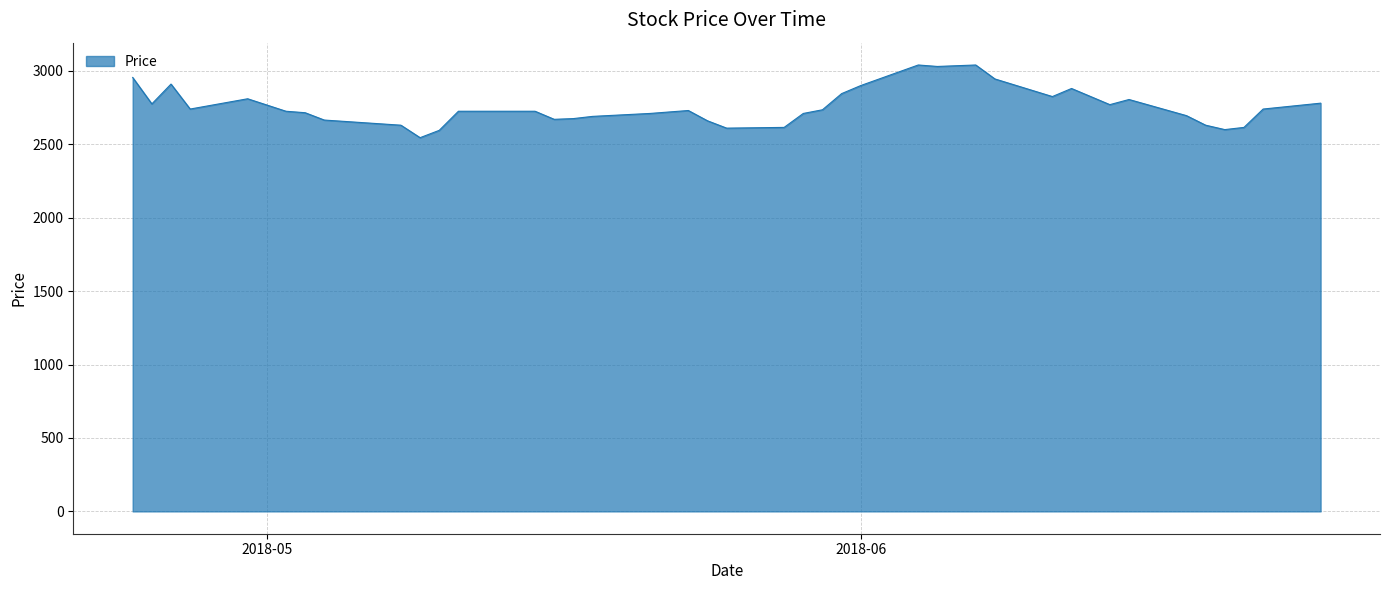

Does the chart display data point markers on the line(s)?

No